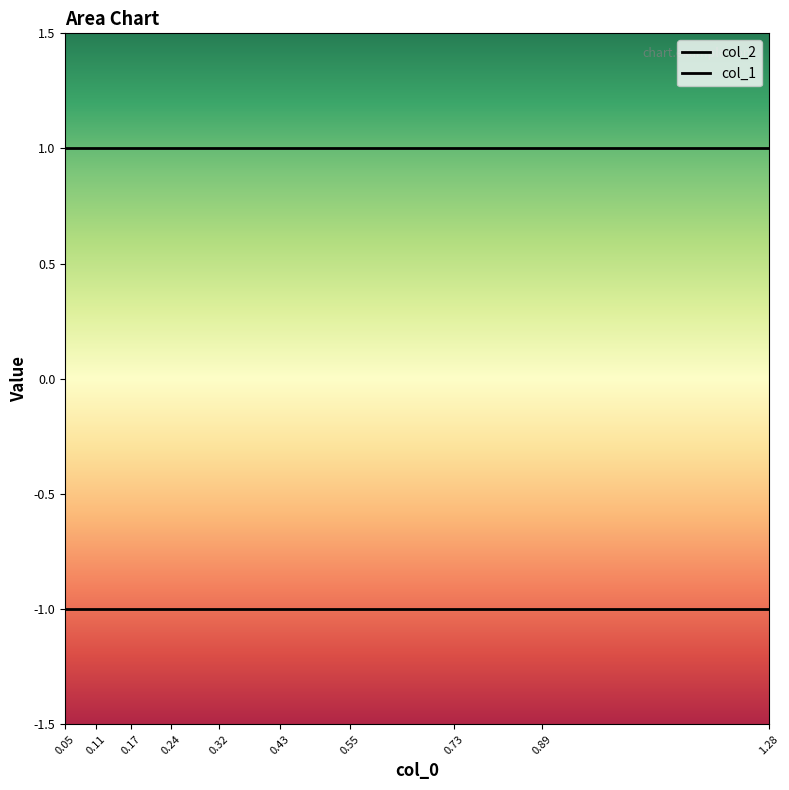

True or false: col_1 has a value of -1 at 9.

True